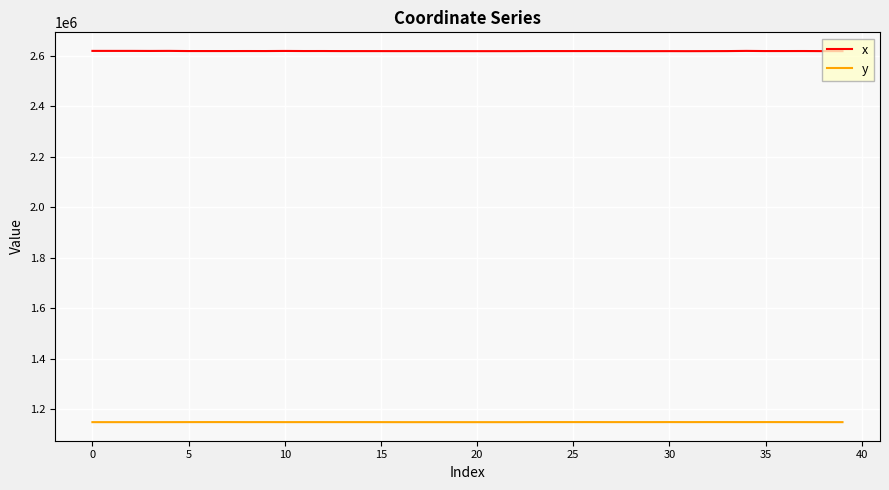

Rank the series by their maximum value, from lowest to highest.

y, x